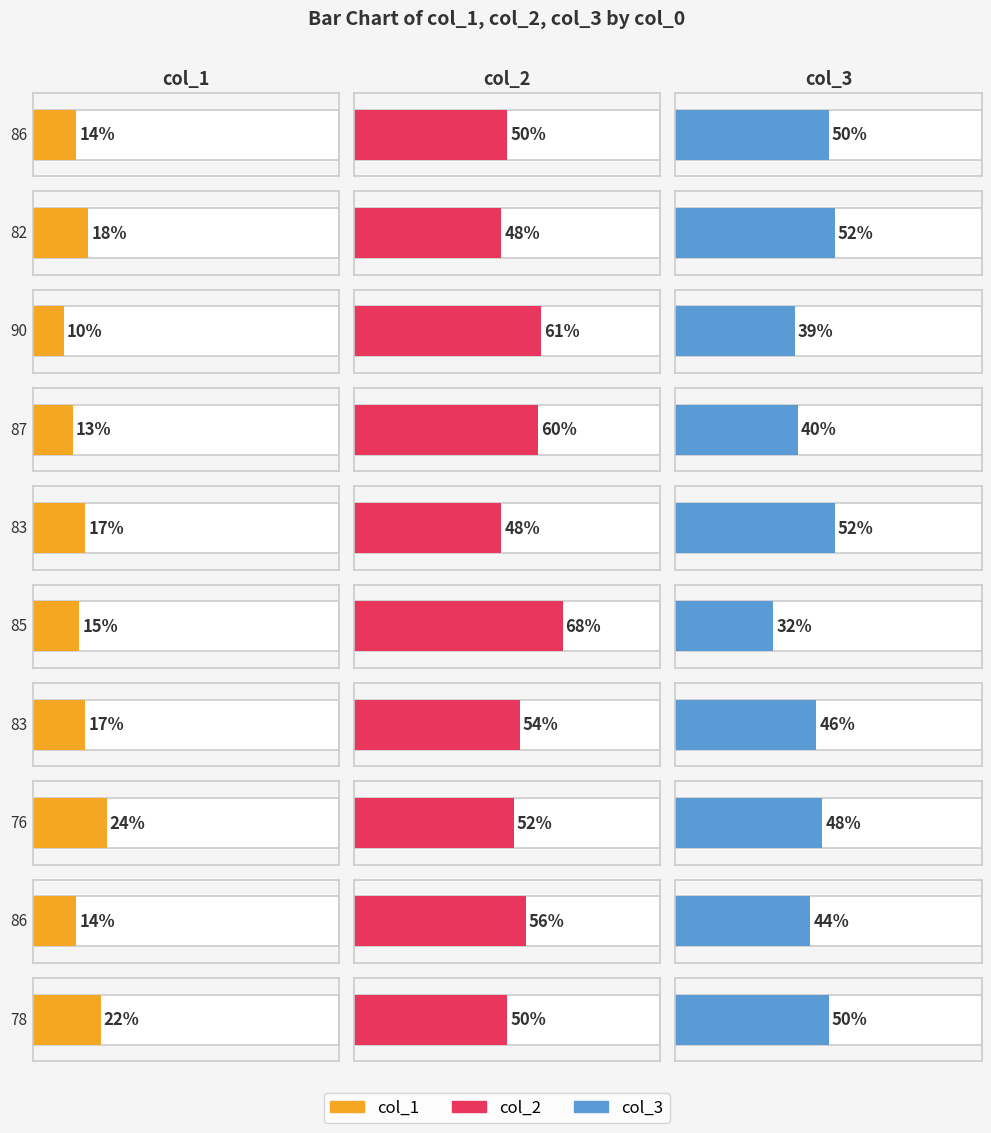

How many values in the col_3 series exceed 48?

4